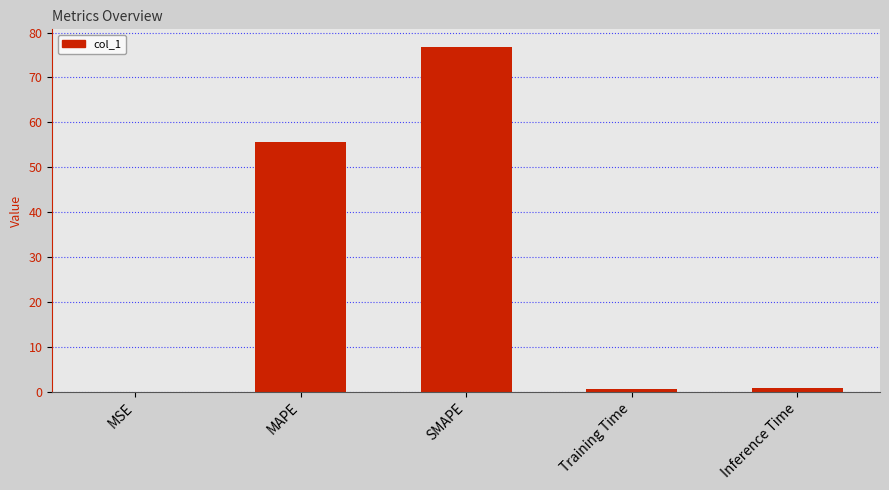

What is the sum of all values?

133.9